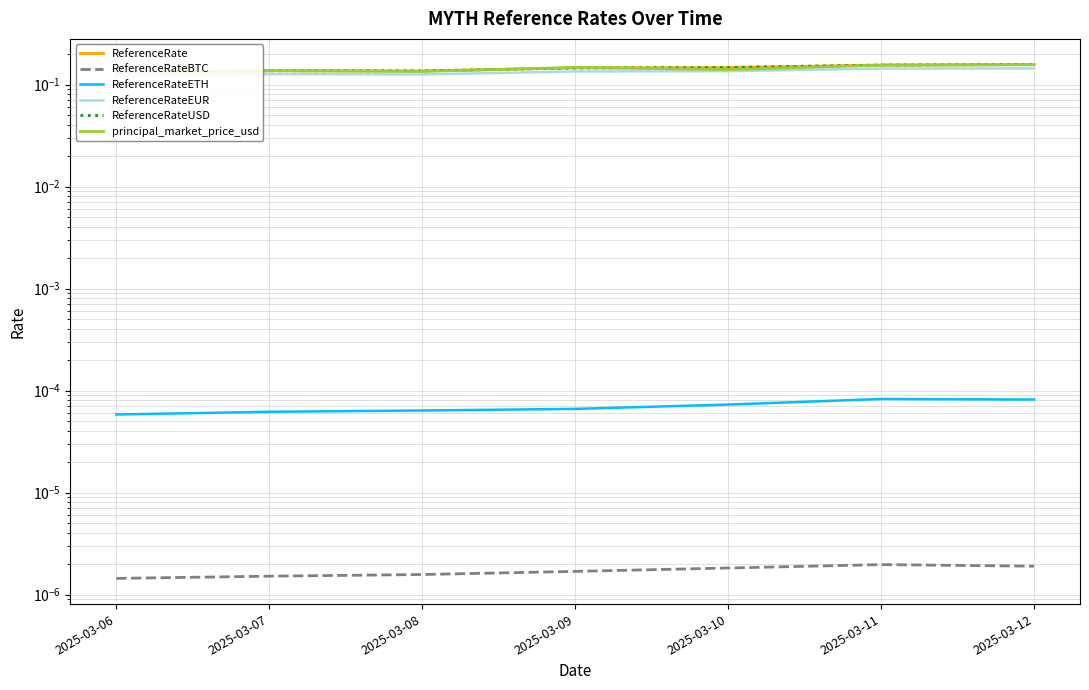

True or false: ReferenceRateUSD and ReferenceRateETH intersect in this chart.

False